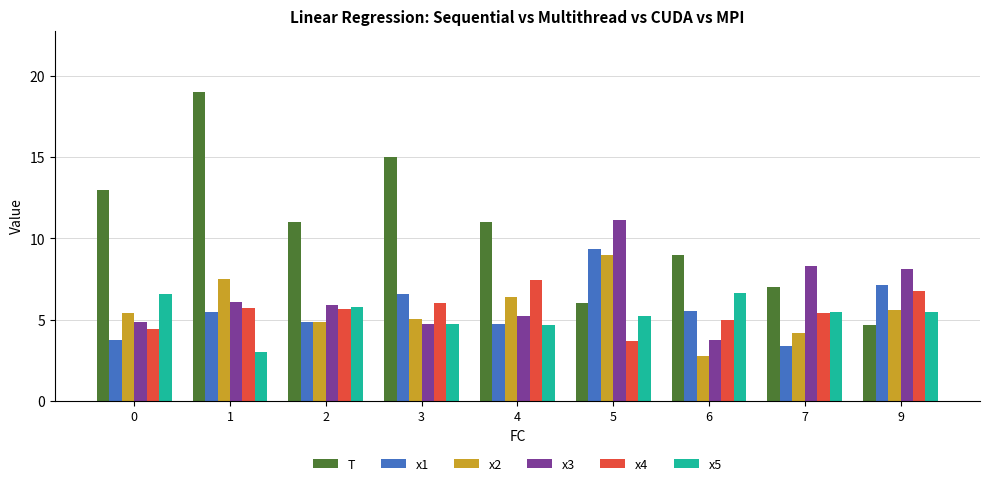

What is the approximate value of x2 at 2?

4.8